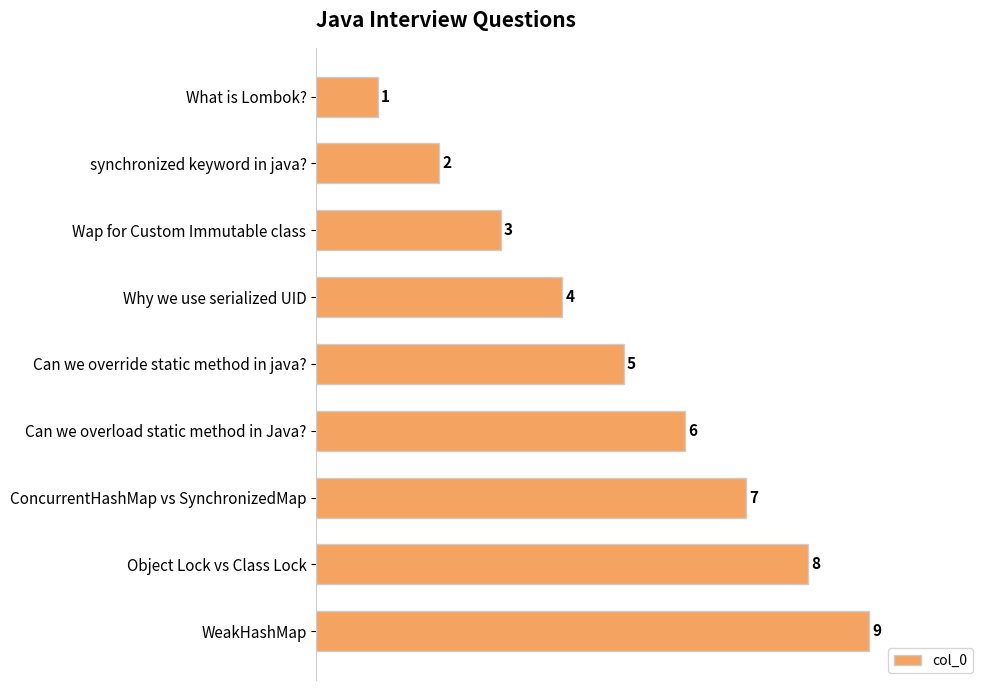

What is the change in value from Why we use serialized UID to ConcurrentHashMap vs SynchronizedMap?

+3